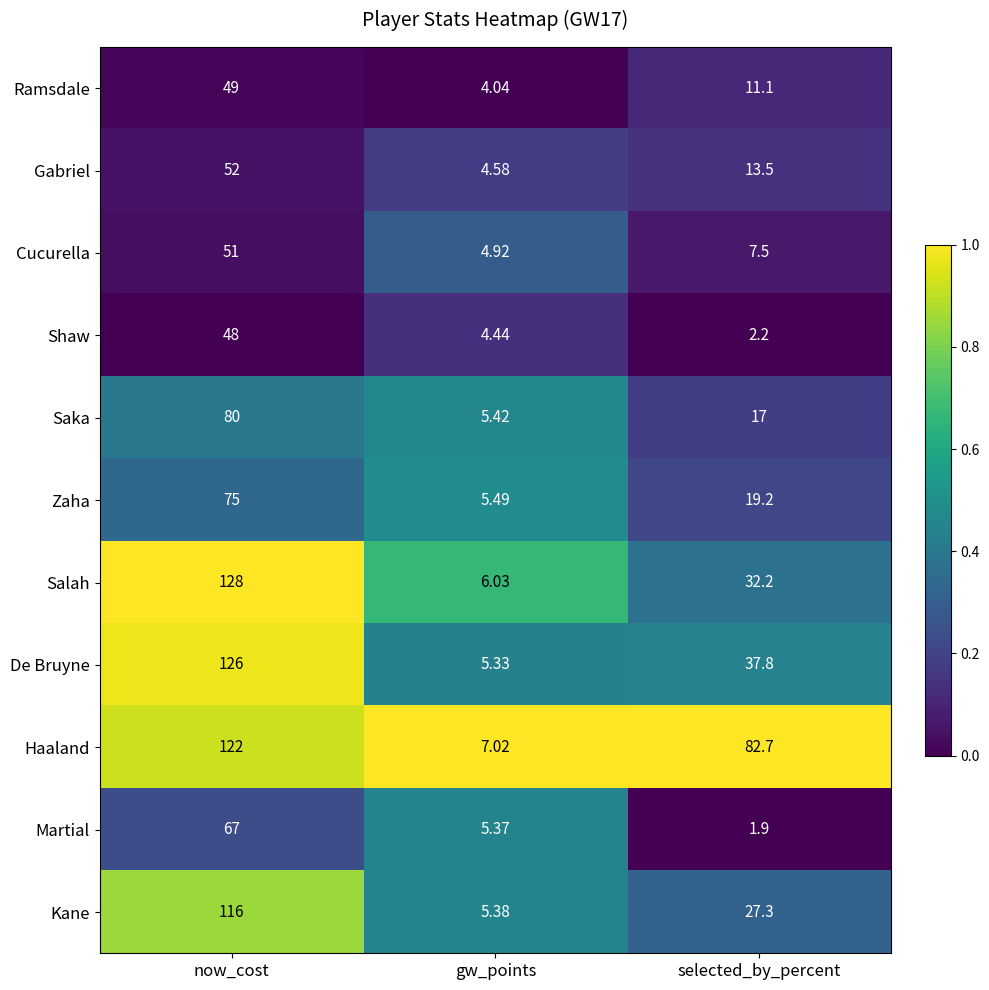

List the series in order of their peak value, lowest first.

Shaw, Ramsdale, Cucurella, Gabriel, Martial, Zaha, Saka, Kane, Haaland, De Bruyne, Salah